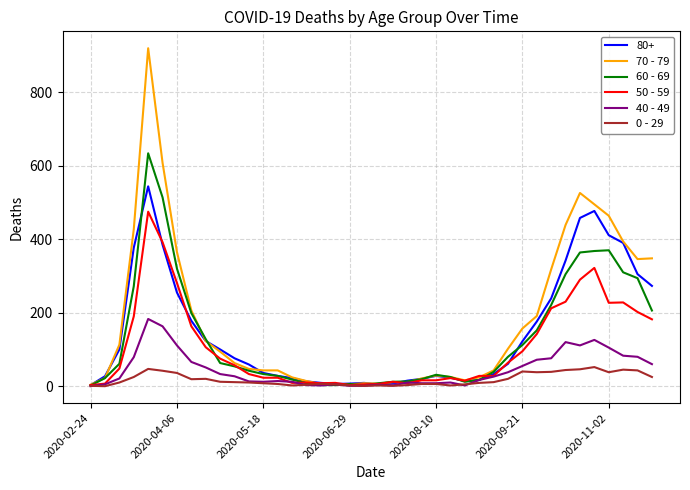

Which series has the largest range (max minus min)?

70 - 79